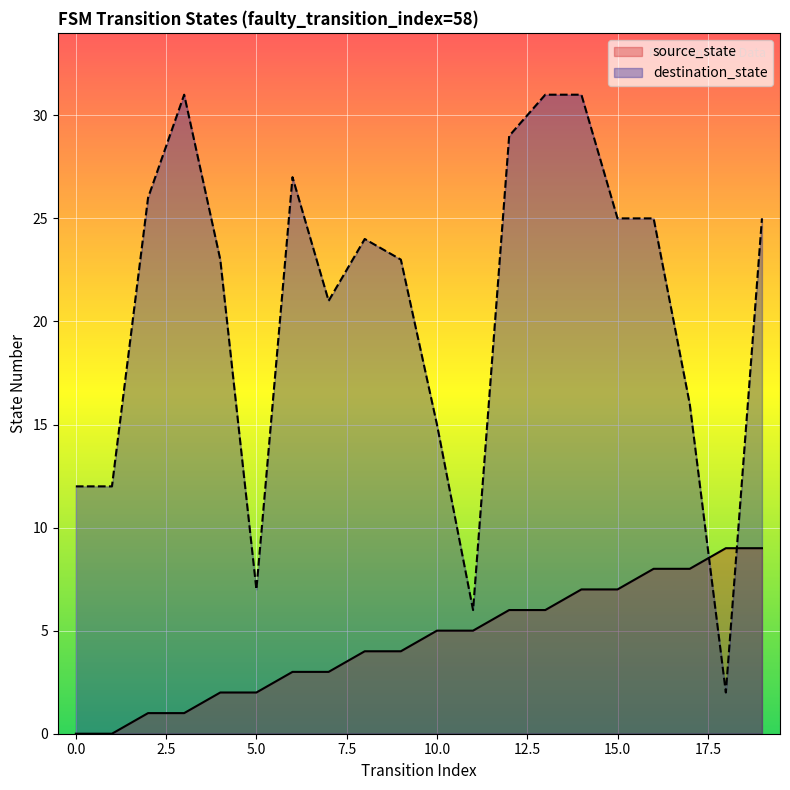

After their last crossing, which series has the higher values: destination_state or source_state?

destination_state